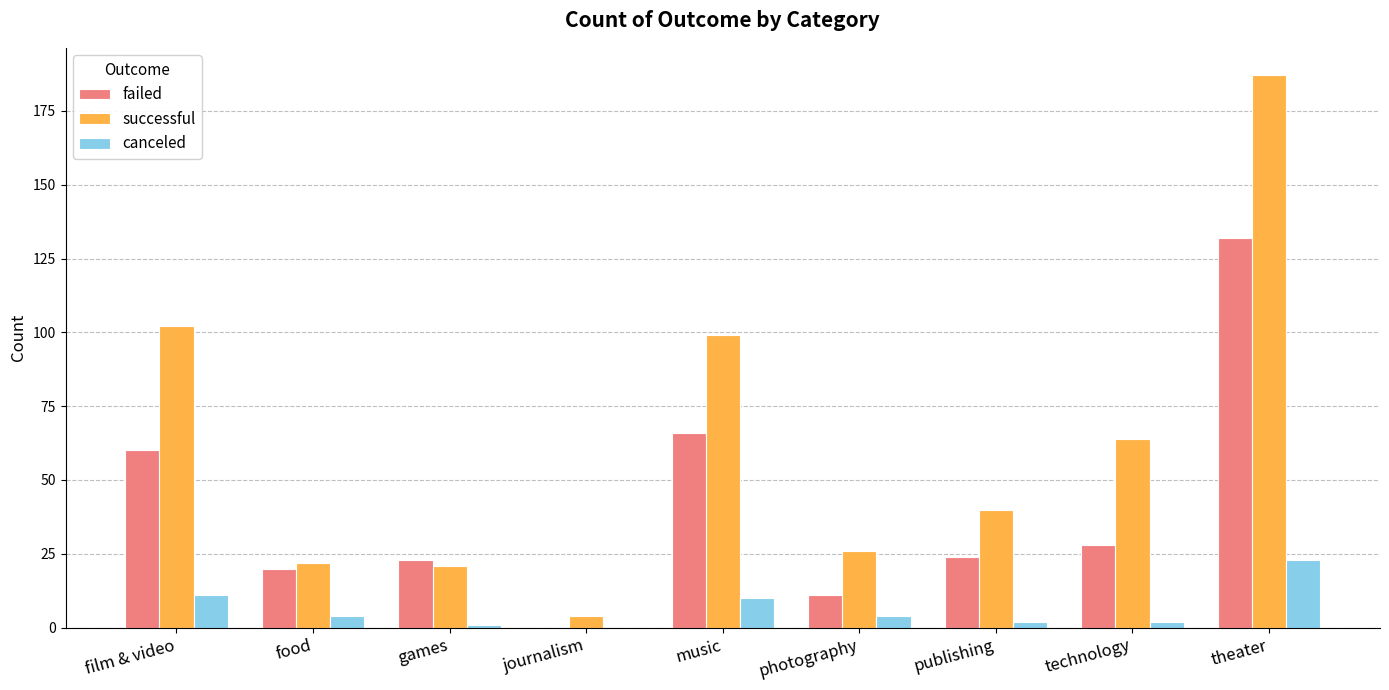

At which label is successful closest to 95?

music